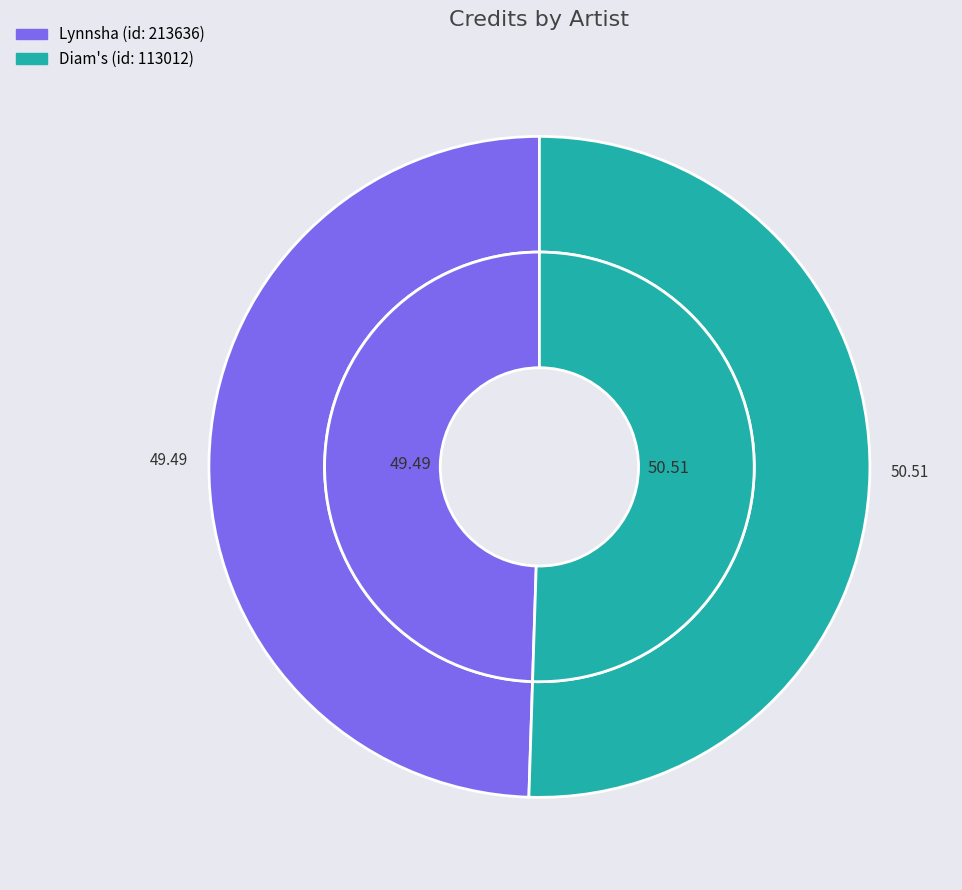

Which slice is the largest?

113012